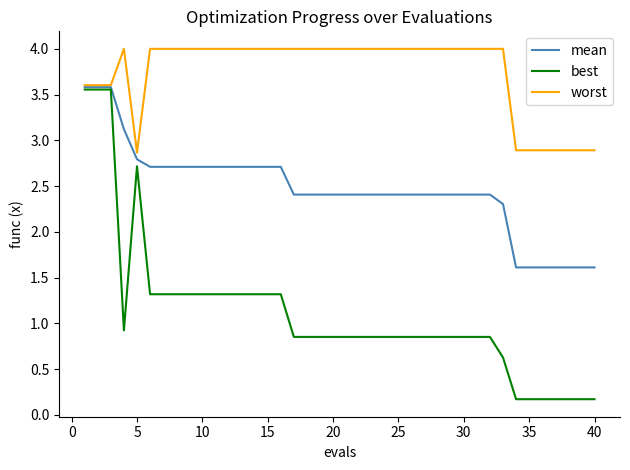

Which series has the largest total across all categories?

worst